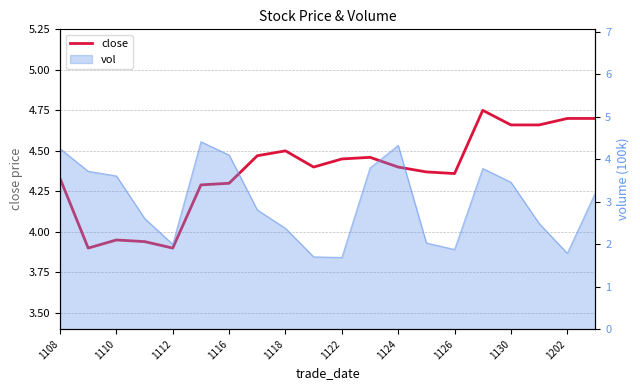

What is the minimum value shown in the chart?

3.9